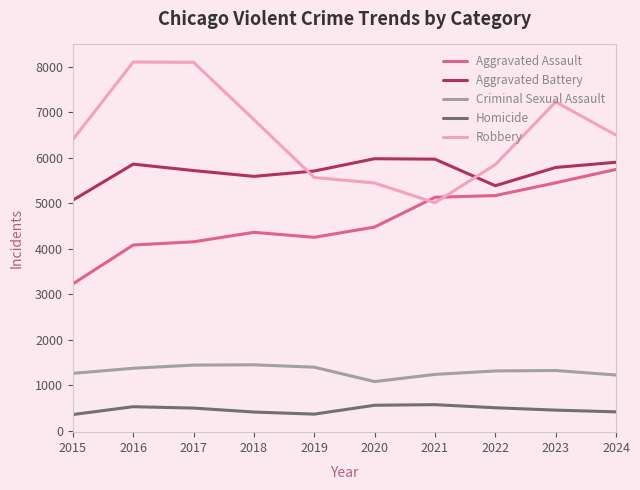

Between 2019 and 2024, which series saw the biggest shift?

Aggravated Assault